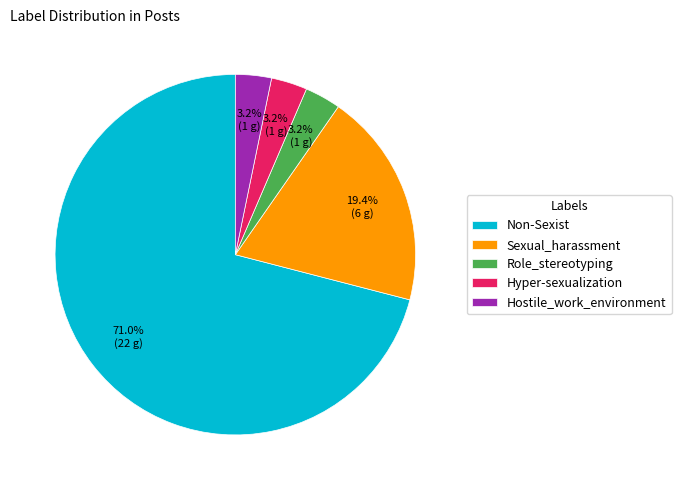

Which has a higher value, Sexual_harassment or Role_stereotyping?

Sexual_harassment